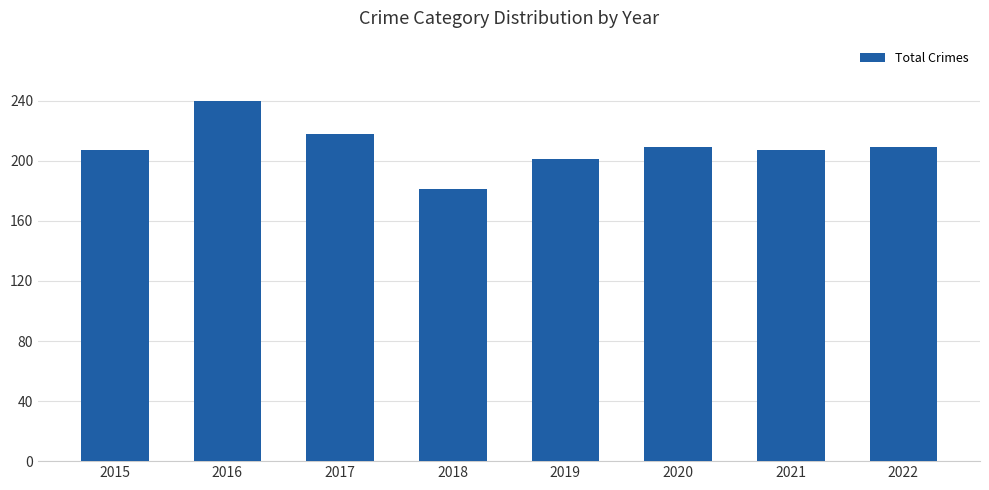

What is the difference between the maximum and minimum values?

59